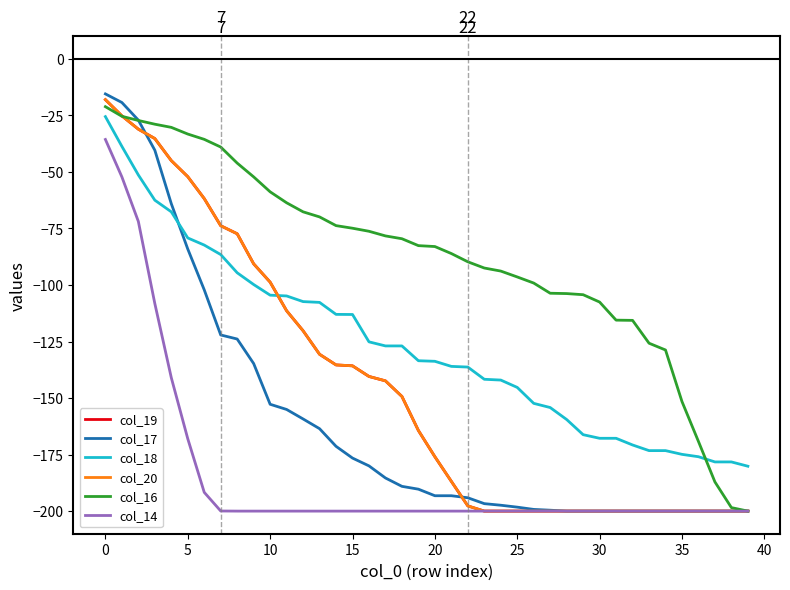

List the series in order of their peak value, highest first.

col_17, col_19, col_20, col_16, col_18, col_14